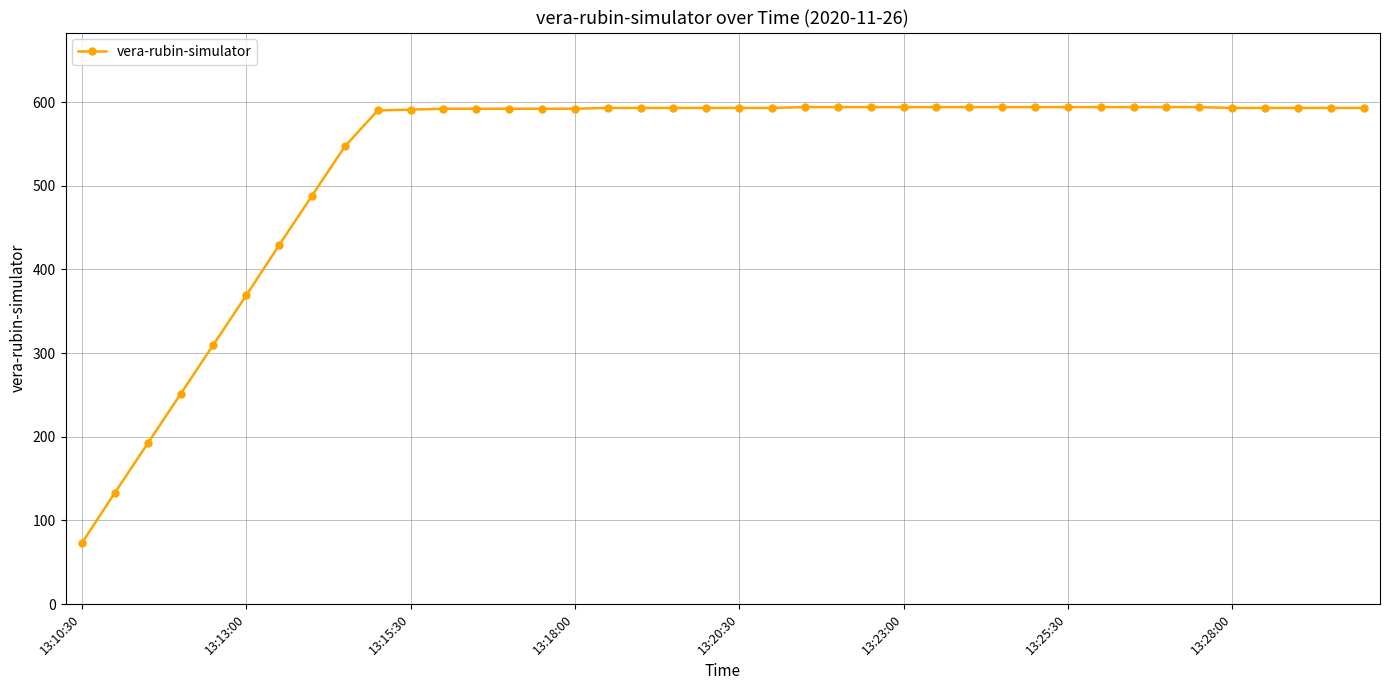

What is the sum of all values?

21178